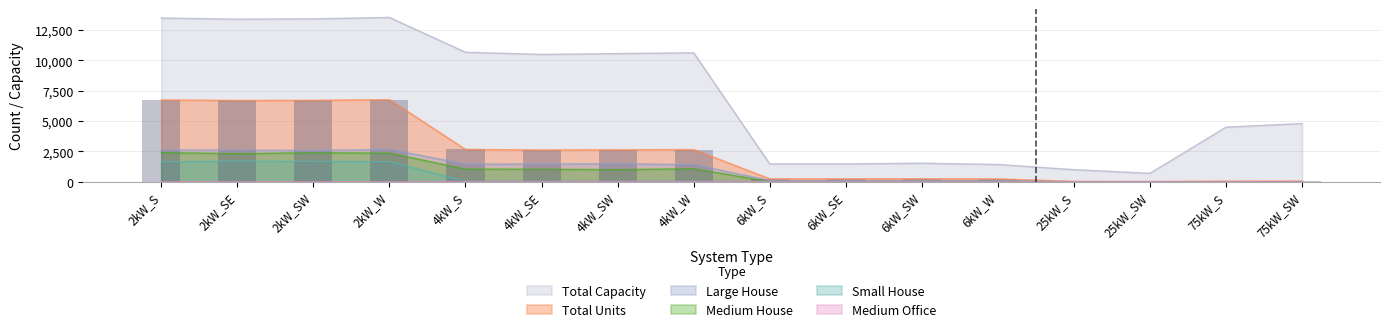

What is the sum of the Total Units values at 4kW_W and 4kW_S?

5325